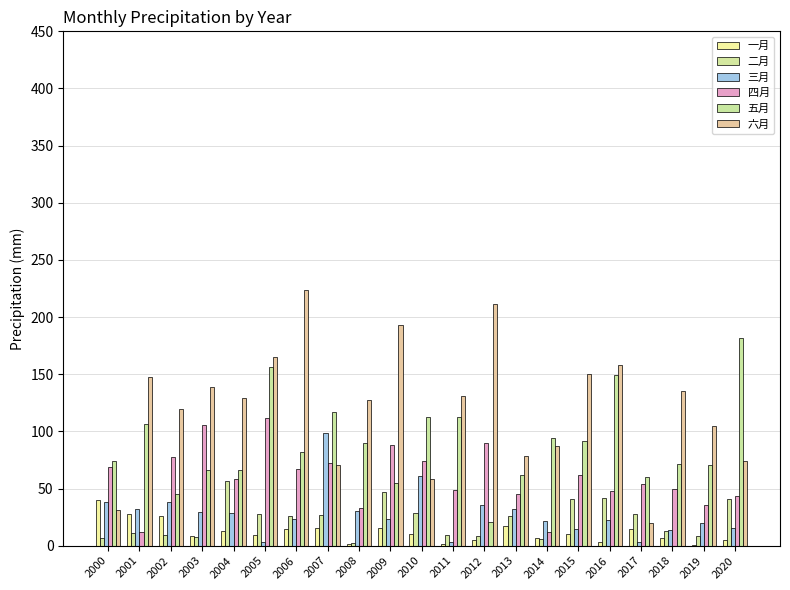

How many groups of bars are there?

21